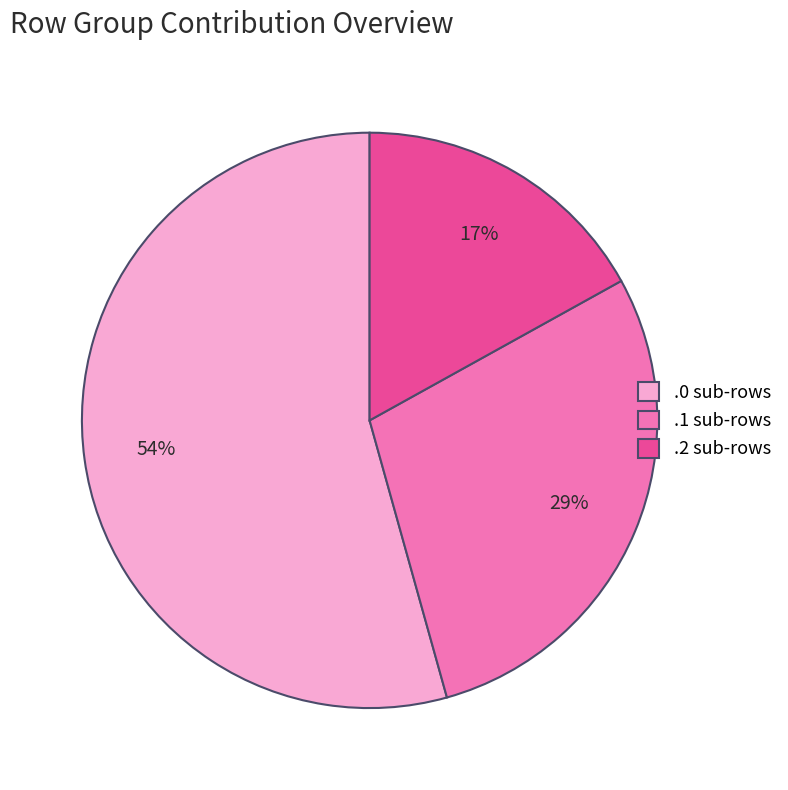

Is it true that .2 sub-rows is 6% of the pie?

False